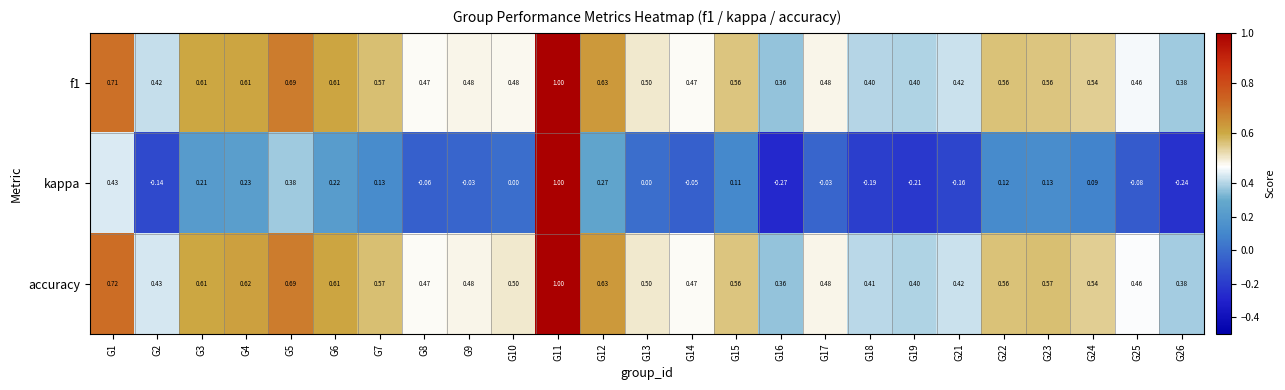

Which series has the widest spread of values?

kappa